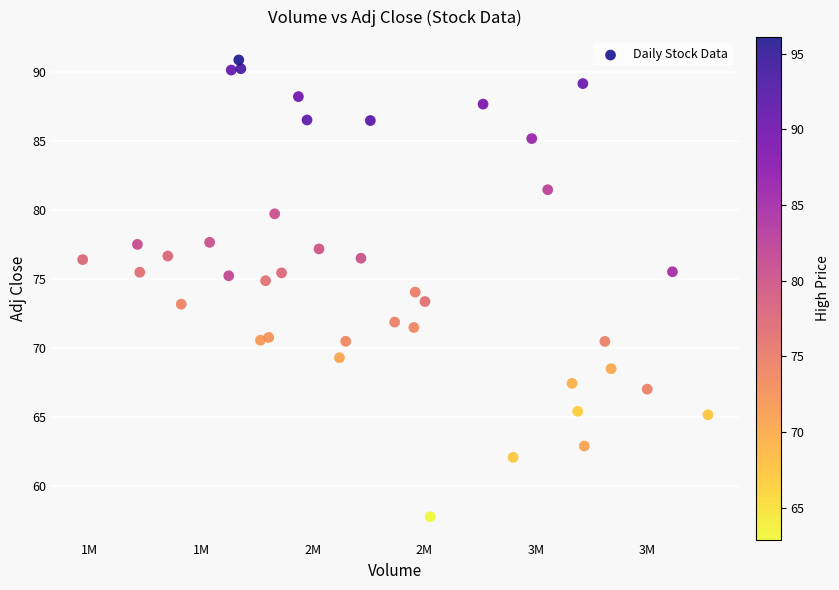

What is the range of Y values (max minus min)?

33.1